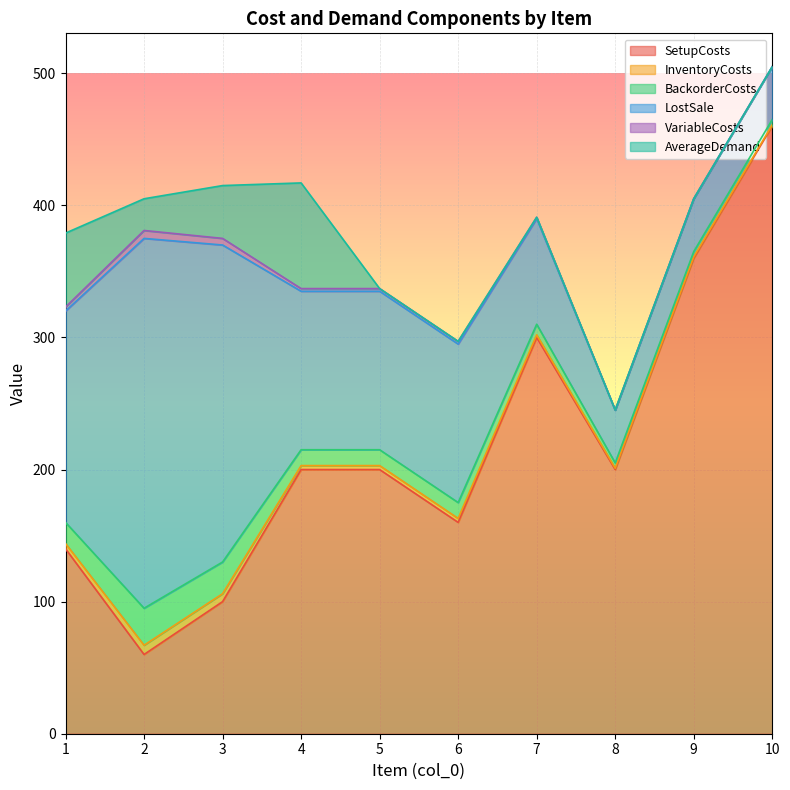

Count the number of data series in this chart.

6